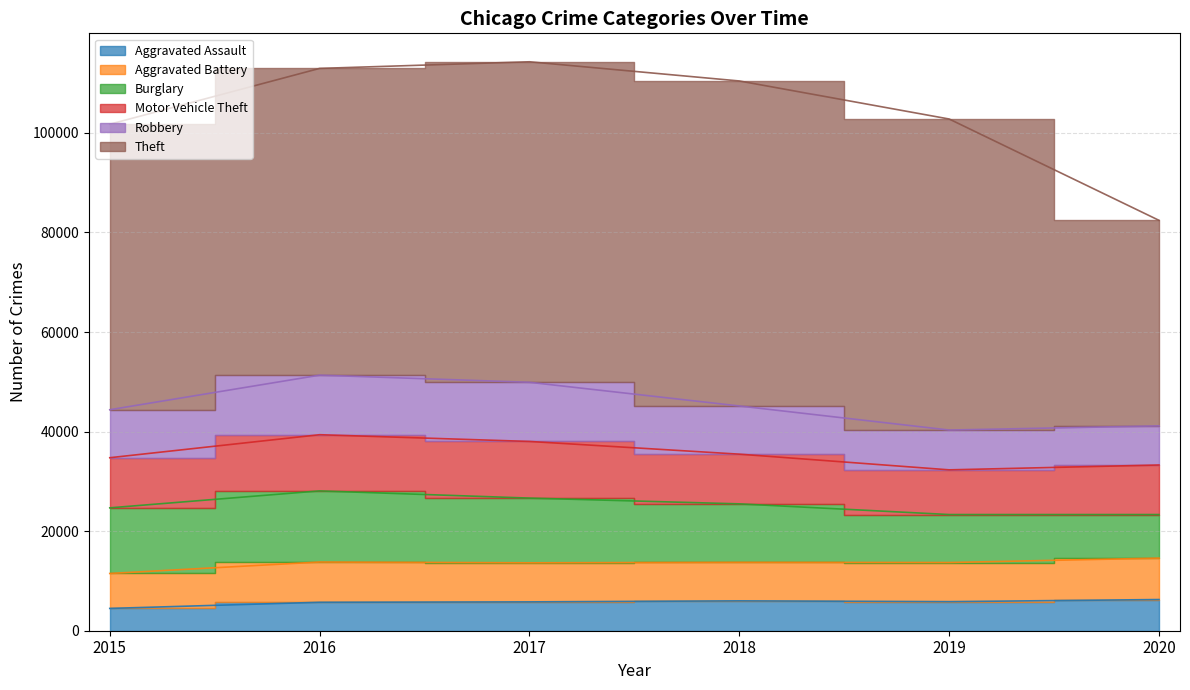

At which label does Aggravated Assault first exceed 5840?

2018